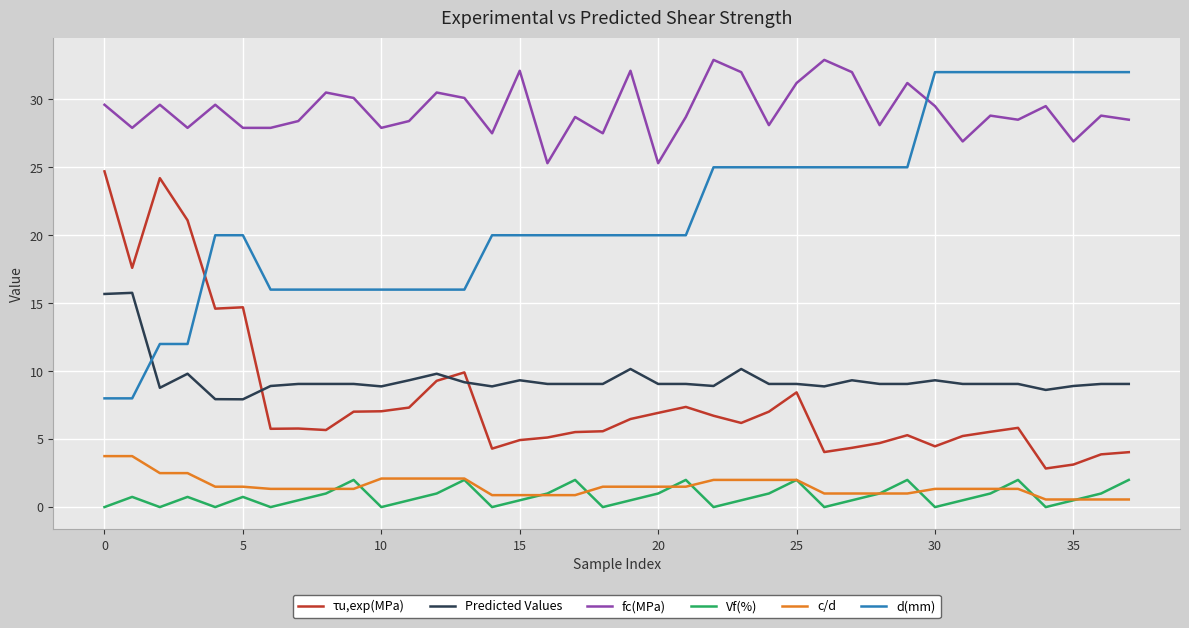

Which series has the largest range (max minus min)?

d(mm)